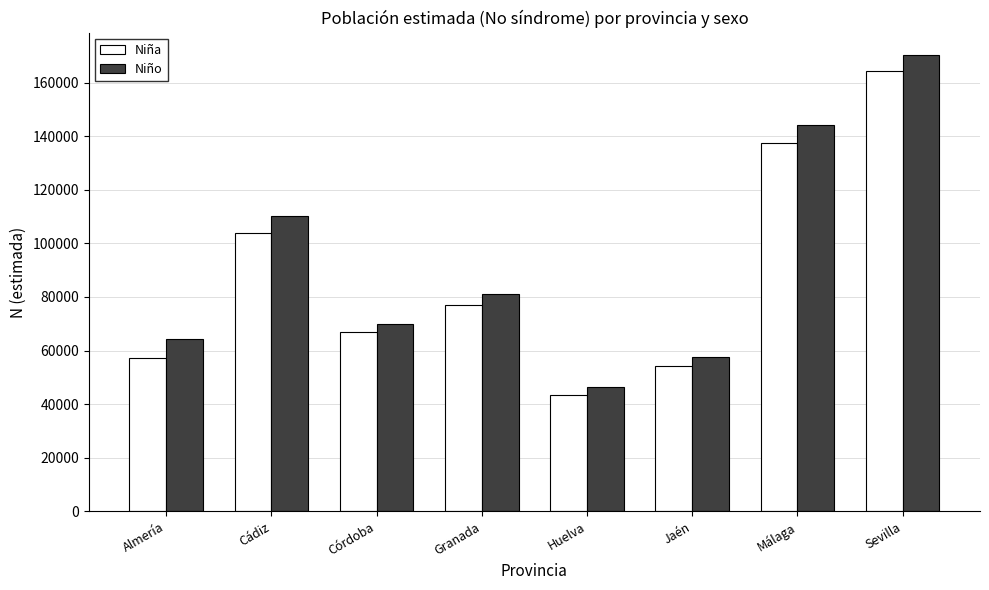

What is the smallest value displayed?

43438